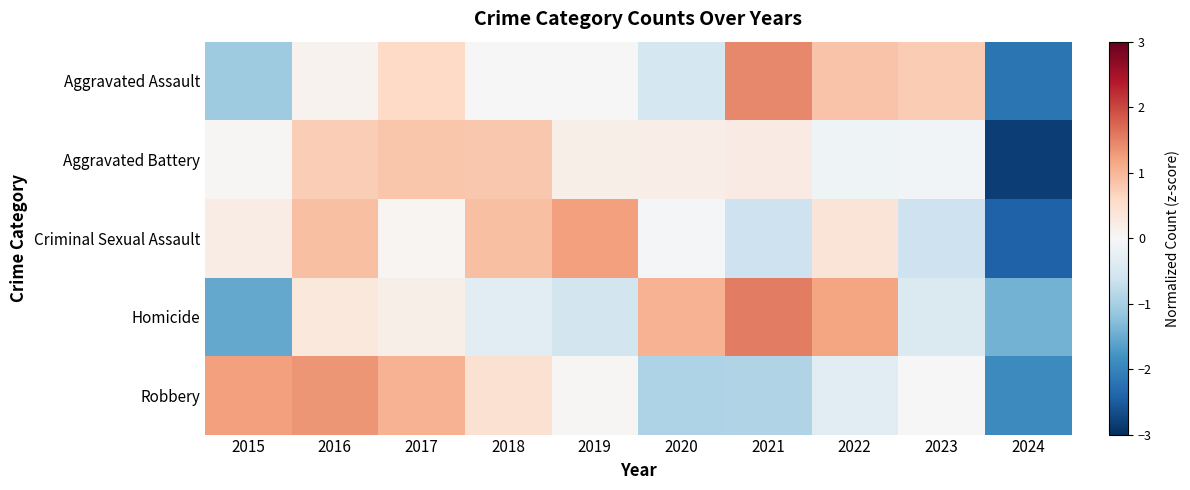

How many data points does each series have?

10